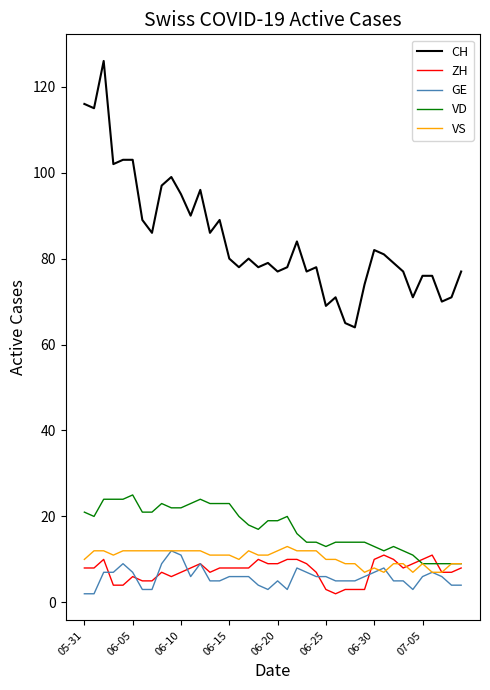

Reading right to left, list all the values displayed in this chart.

CH: 77	71	70	76	76	71	77	79	81	82	74	64	65	71	69	78	77	84	78	77	79	78	80	78	80	89	86	96	90	95	99	97	86	89	103	103	102	126	115	116
ZH: 8	7	7	11	10	9	8	10	11	10	3	3	3	2	3	7	9	10	10	9	9	10	8	8	8	8	7	9	8	7	6	7	5	5	6	4	4	10	8	8
GE: 4	4	6	7	6	3	5	5	8	7	6	5	5	5	6	6	7	8	3	5	3	4	6	6	6	5	5	9	6	11	12	9	3	3	7	9	7	7	2	2
VD: 9	9	9	9	9	11	12	13	12	13	14	14	14	14	13	14	14	16	20	19	19	17	18	20	23	23	23	24	23	22	22	23	21	21	25	24	24	24	20	21
VS: 9	9	7	7	9	7	9	9	7	8	7	9	9	10	10	12	12	12	13	12	11	11	12	10	11	11	11	12	12	12	12	12	12	12	12	12	11	12	12	10